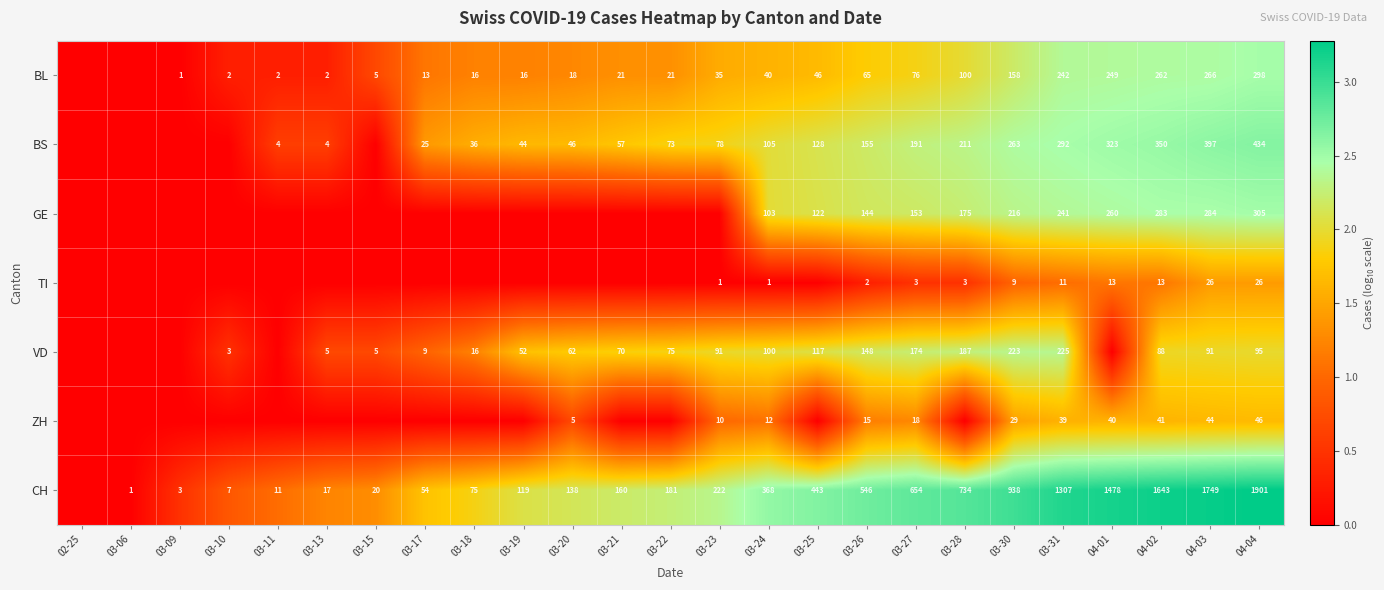

What is the spread (max minus min) of values at 03-24?

367